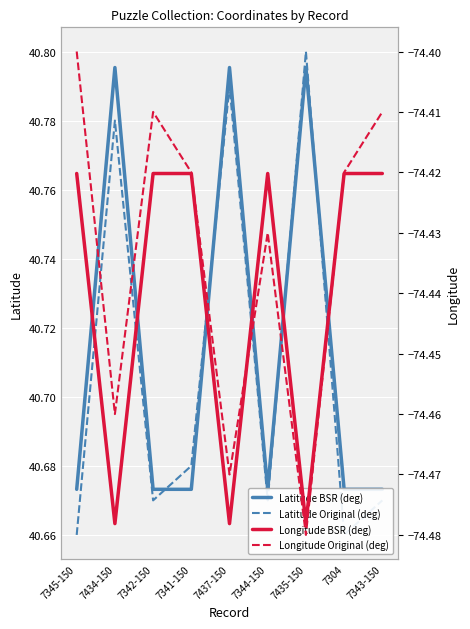

What is the average value of the Longitude BSR (deg) series?

-74.4